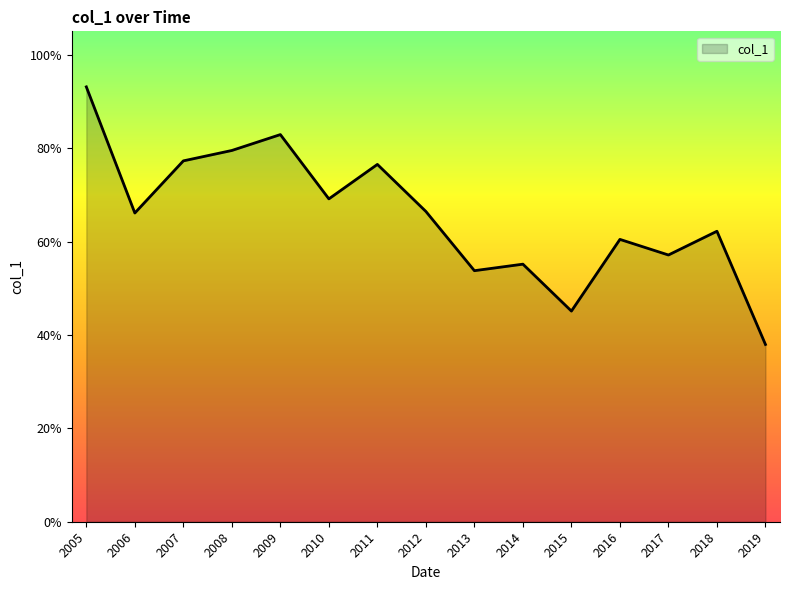

Does the chart have visible grid lines?

No